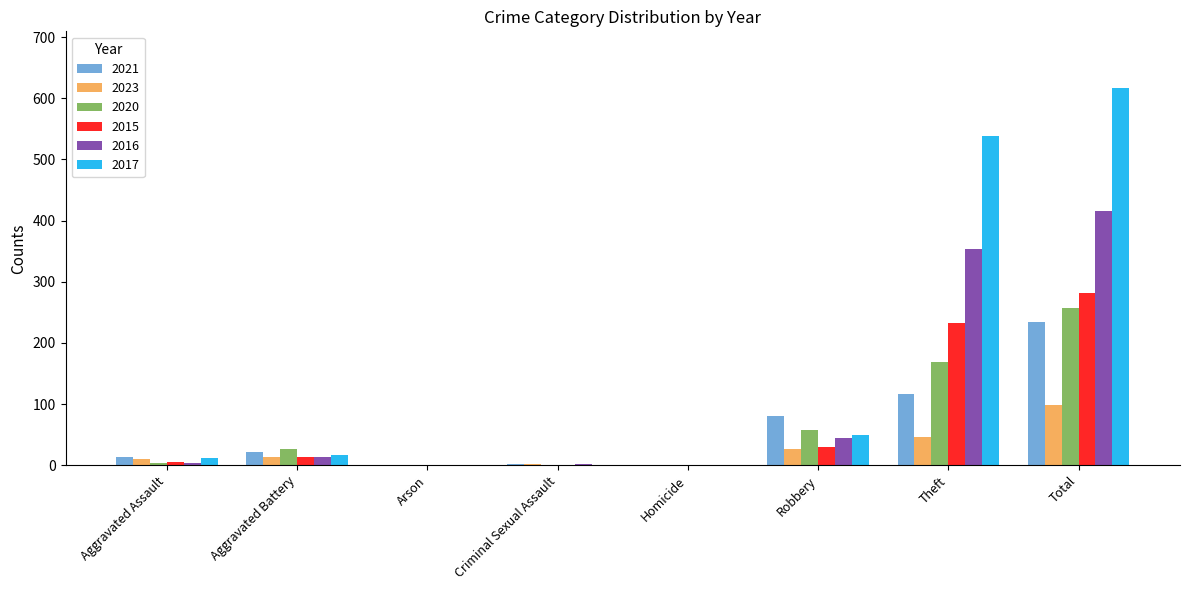

Which series changed the most between Aggravated Battery and Arson?

2020